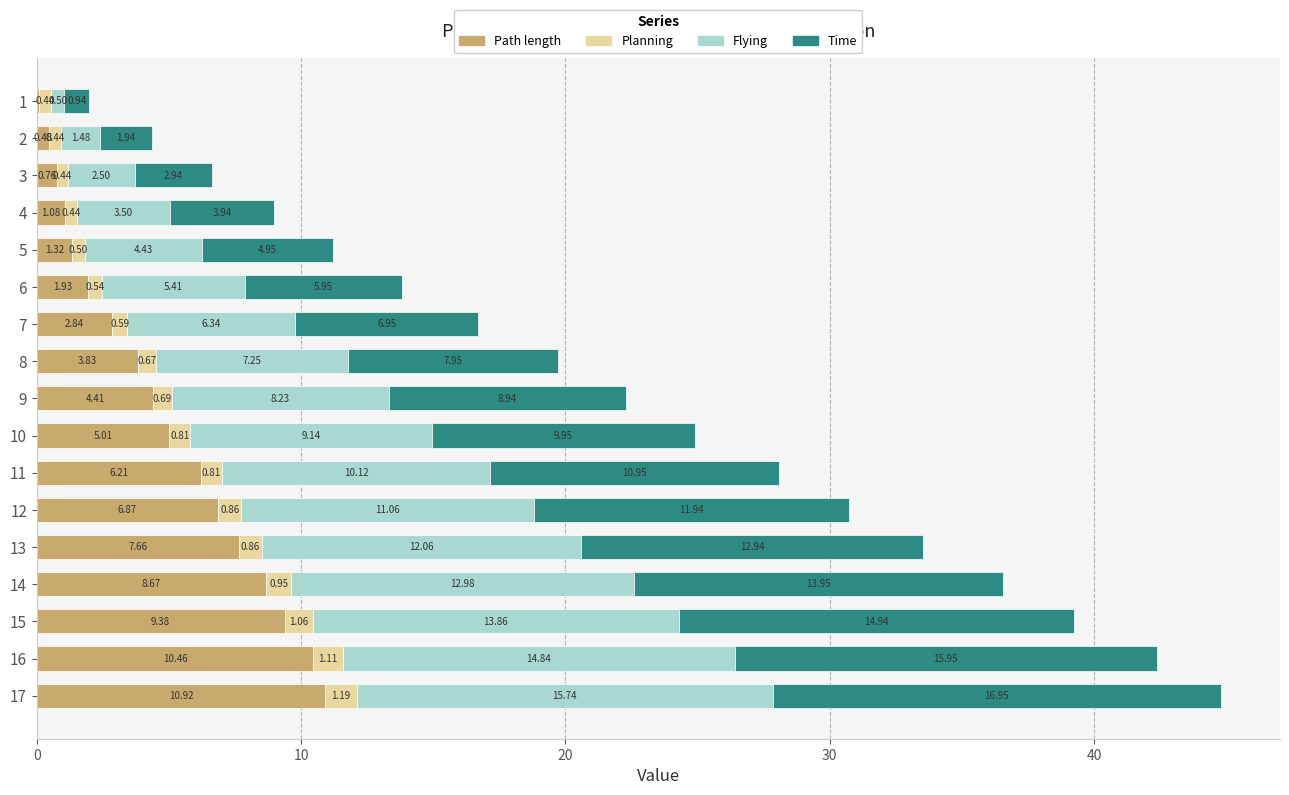

What is the sum of the Path length values at 8 and 10?

8.8